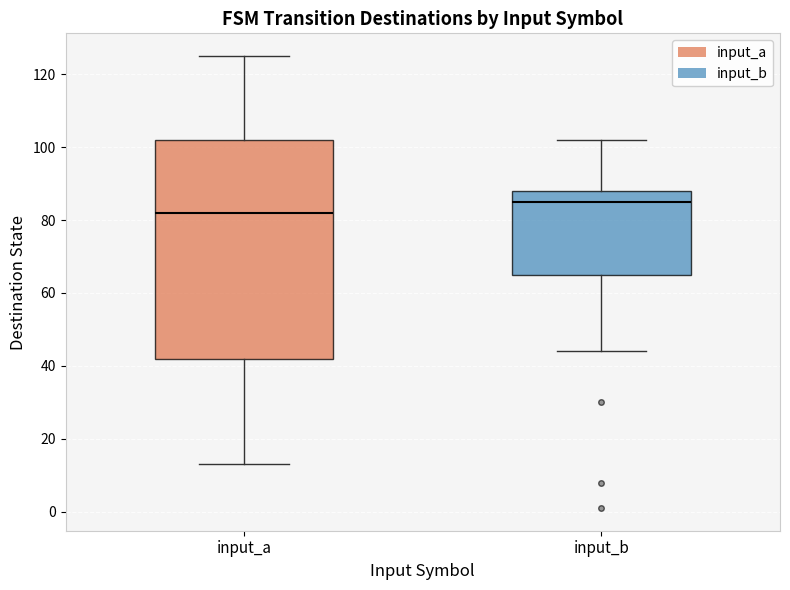

Reading left to right, transcribe this box plot: for each box, give where its median line is, the range the box spans, and where its two whiskers end, as read against the y-axis. The values are not printed on the chart, so give them approximately, as read against the axis.

input_a: median 82, box 42 to 102, whiskers 14 to 126
input_b: median 86, box 66 to 88, whiskers 44 to 102